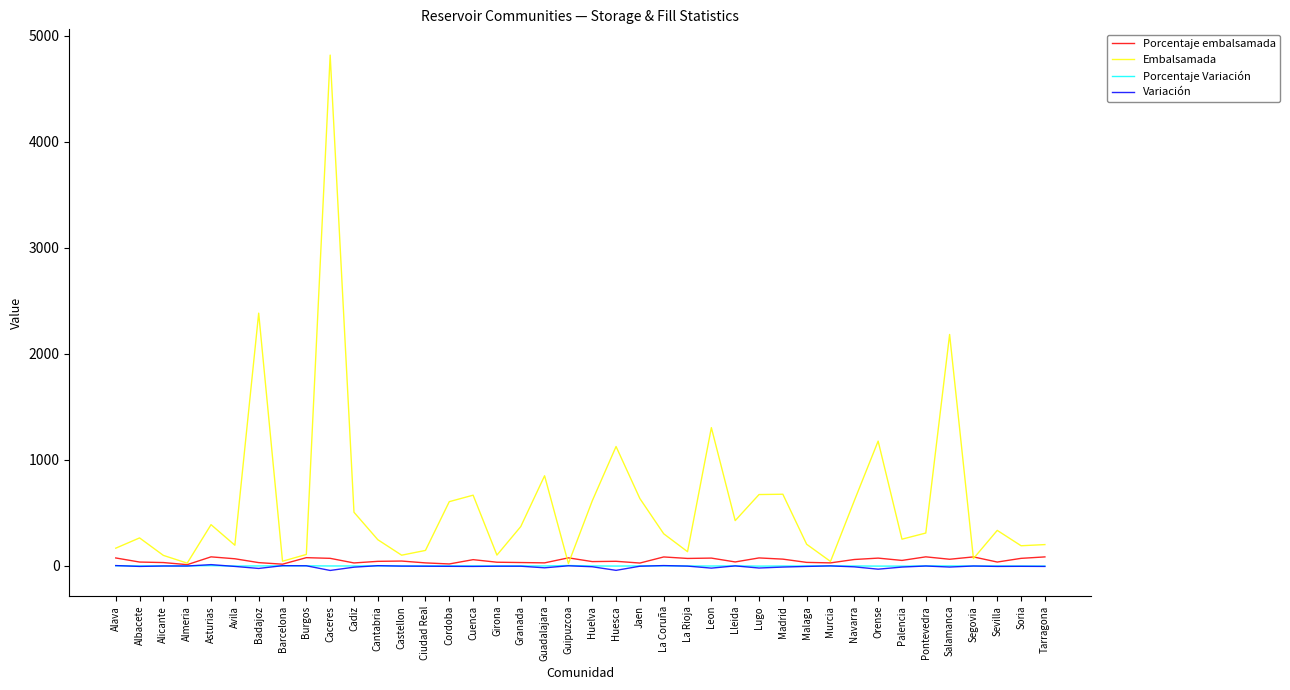

Between which two adjacent categories do Porcentaje Variación and Variación first intersect?

Alava and Albacete